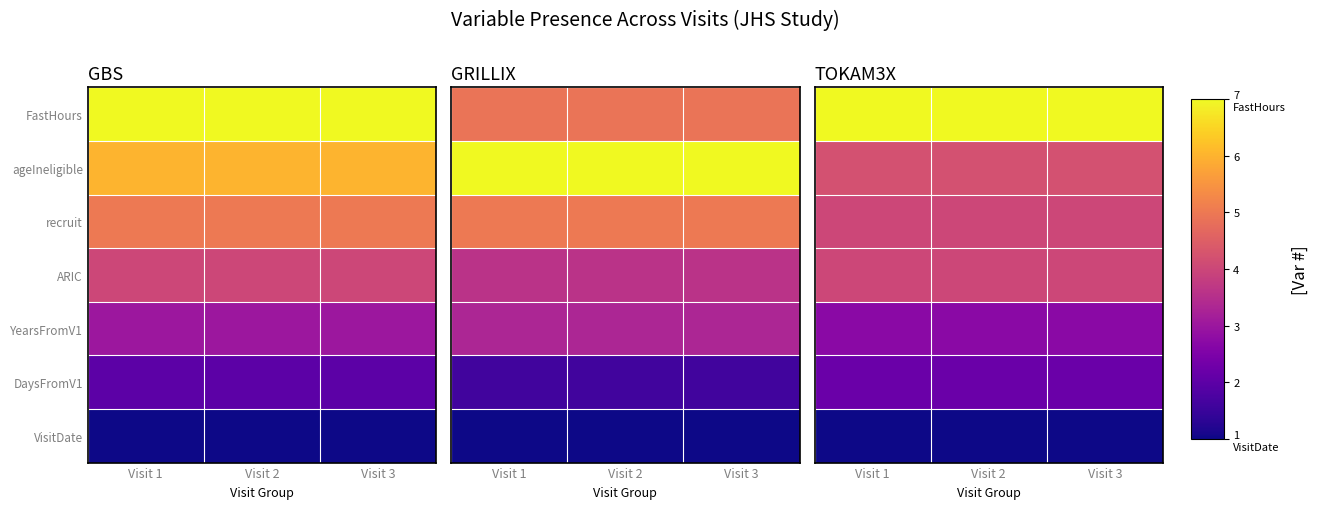

The DaysFromV1 series shows 1.4 at Visit 1. True or false?

False